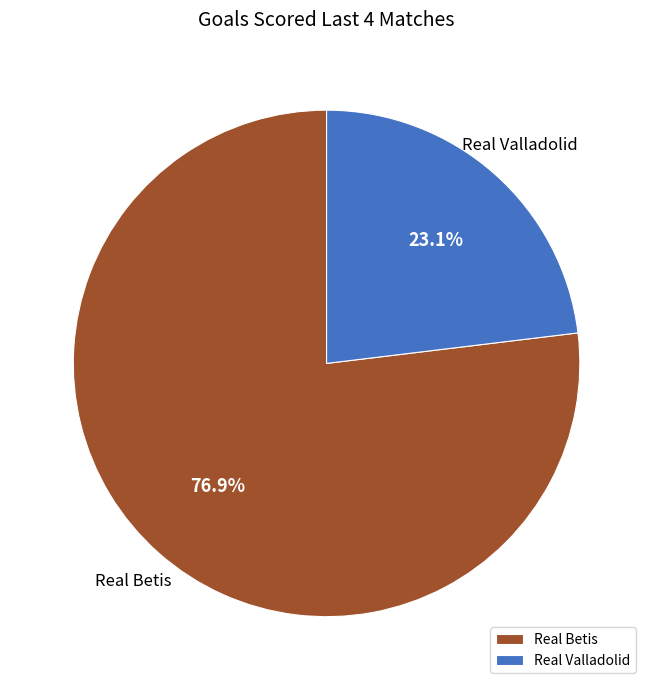

Which category has the smallest portion of the pie?

Real Valladolid